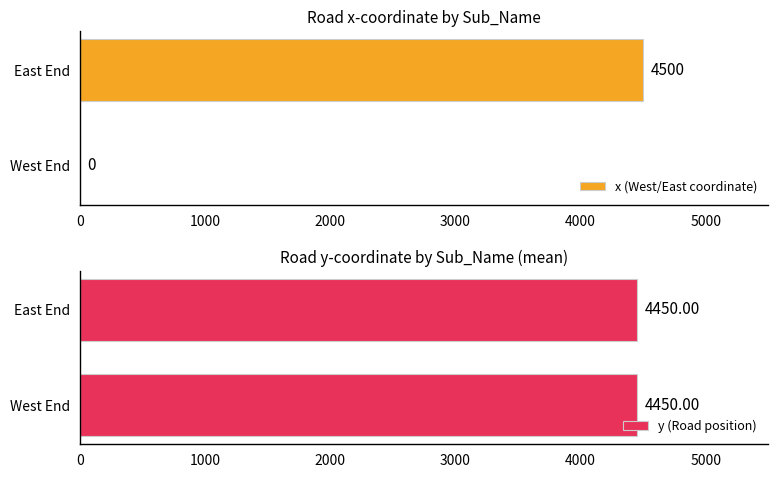

The value of x (West/East coordinate) at East End is 7573.1. True or false?

False